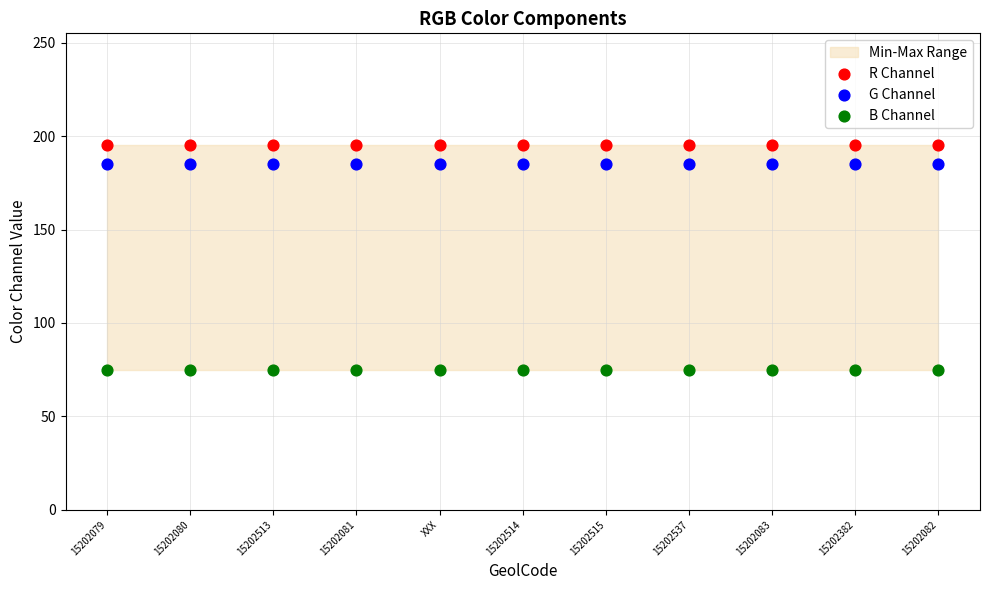

Which series contains the lowest Y value?

B Channel